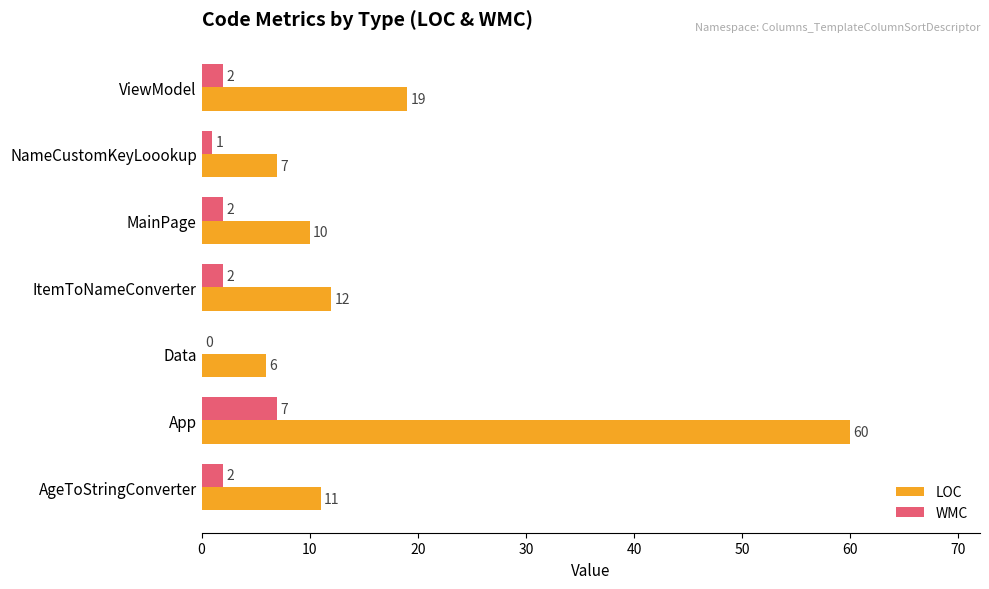

Which category has the highest value in the WMC series?

App